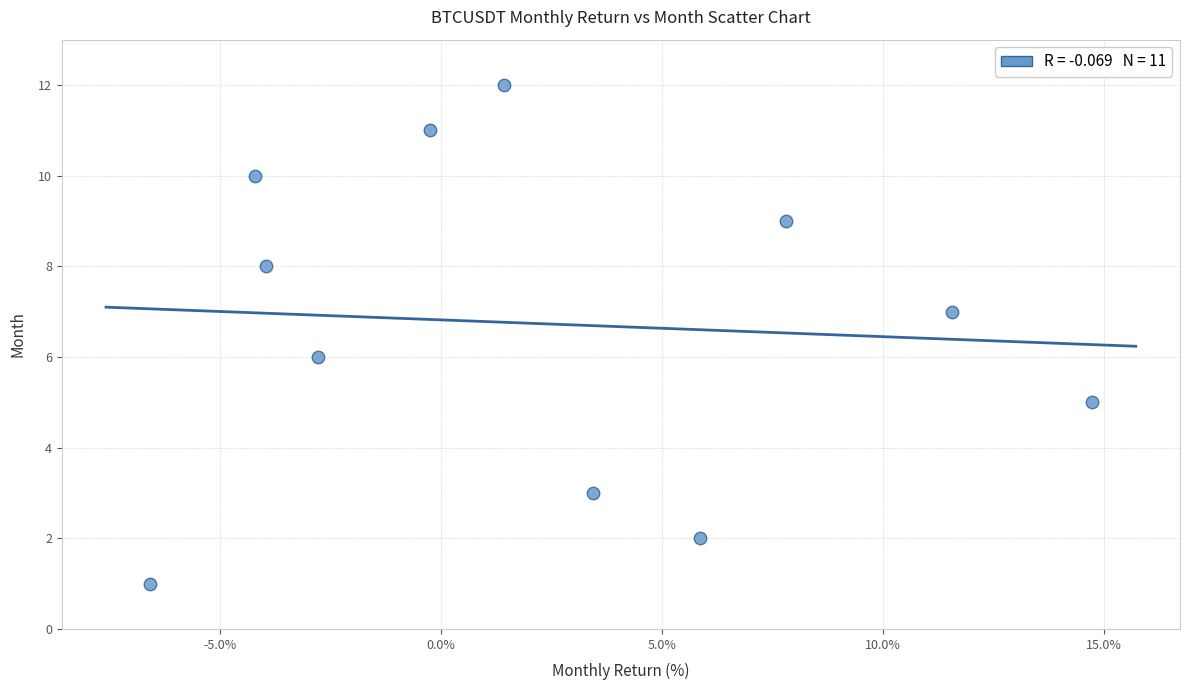

What is the range of Y values (max minus min)?

11